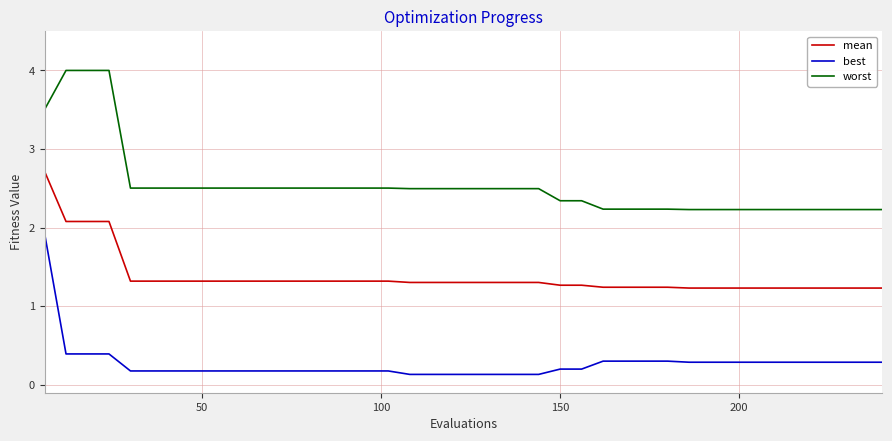

True or false: worst and best cross at least once.

False